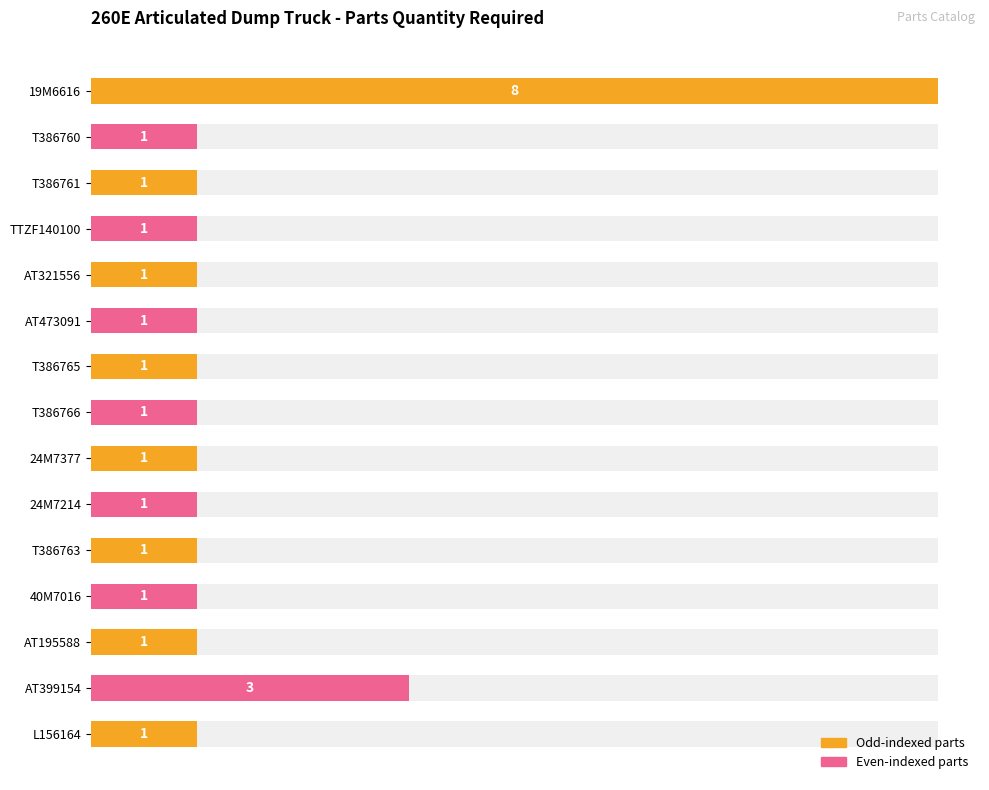

What is the minimum value shown in the chart?

1